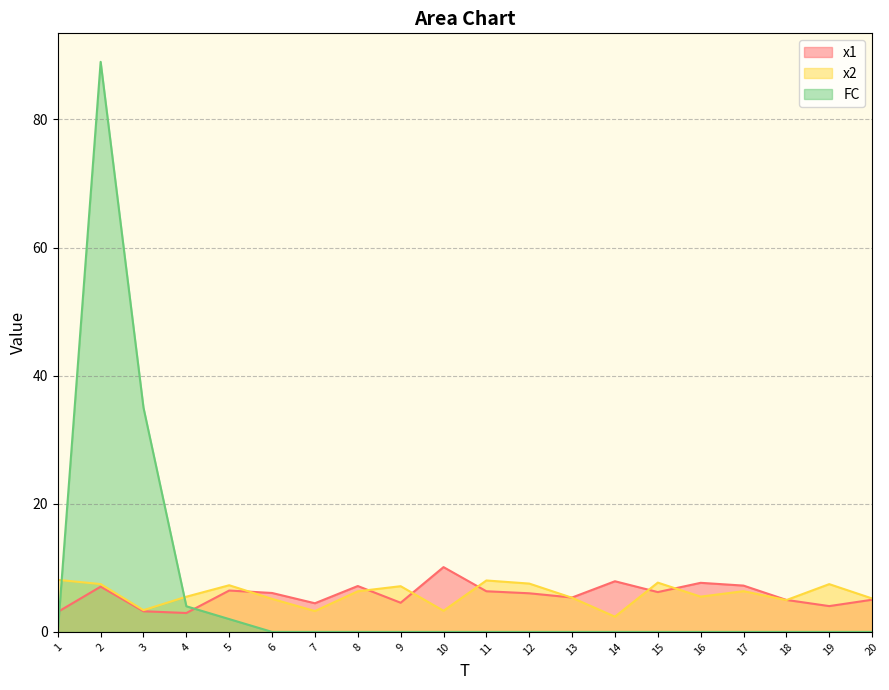

Where is x2 nearest to the value 5?

18